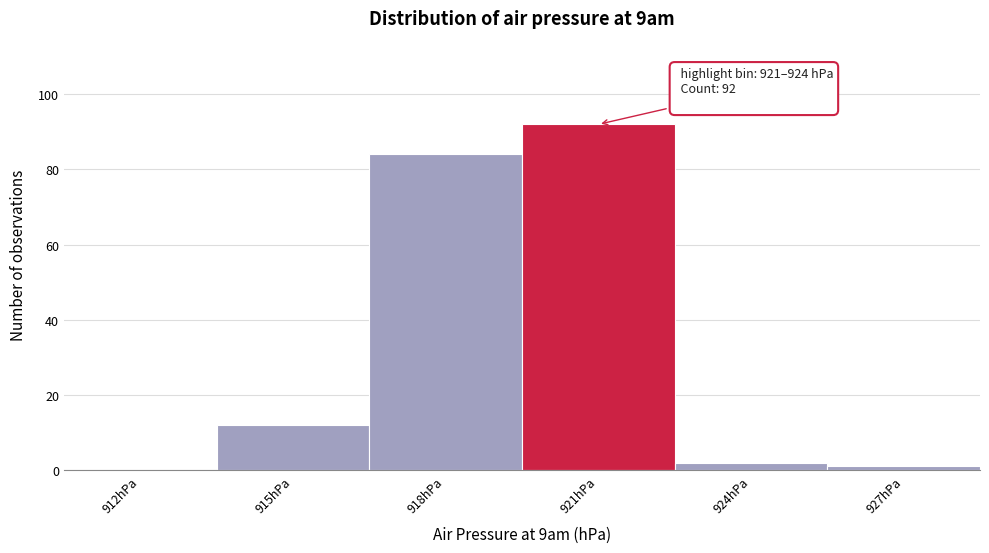

Reading left to right, transcribe all the data shown in this chart.

912hPa=0	915hPa=12	918hPa=84	921hPa=92	924hPa=2	927hPa=1